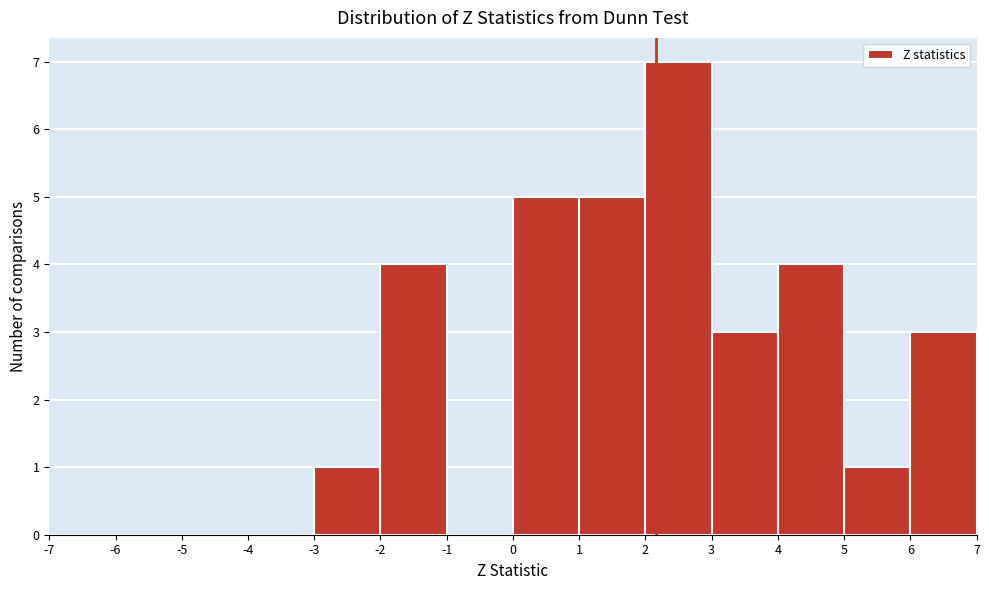

Reading left to right, transcribe this chart: for each bar, give the range it covers on the x-axis and its height. The values are not printed on the chart, so give them approximately, as read against the axis.

-7 to -6: 0
-6 to -5: 0
-5 to -4: 0
-4 to -3: 0
-3 to -2: 1
-2 to -1: 4
-1 to 0: 0
0 to 1: 5
1 to 2: 5
2 to 3: 7
3 to 4: 3
4 to 5: 4
5 to 6: 1
6 to 7: 3